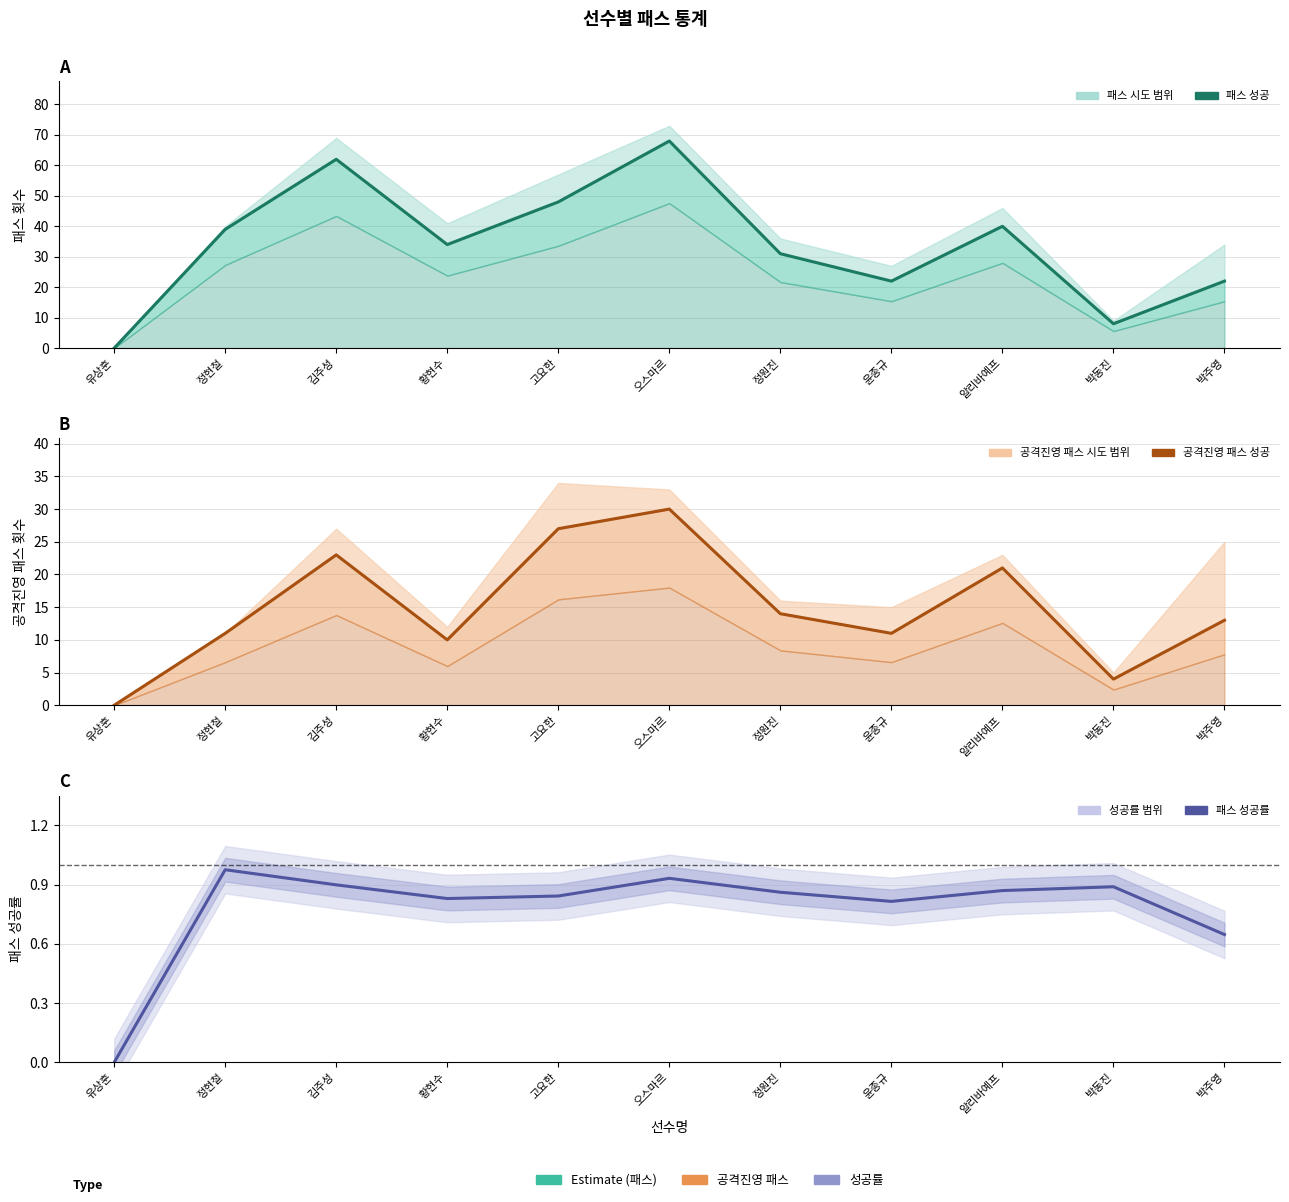

What is the value of the 패스 성공 point at the 11th from the left?

22.0